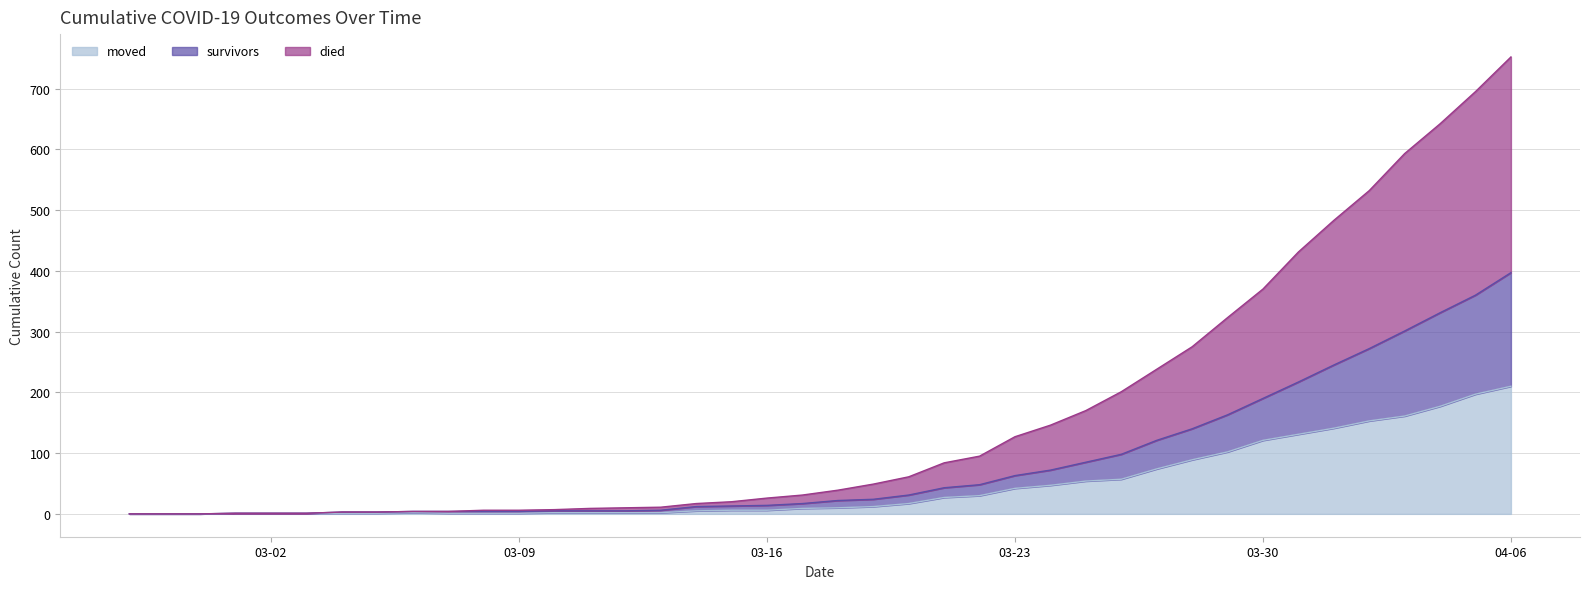

At which category is the sum across all series the highest?

04-06